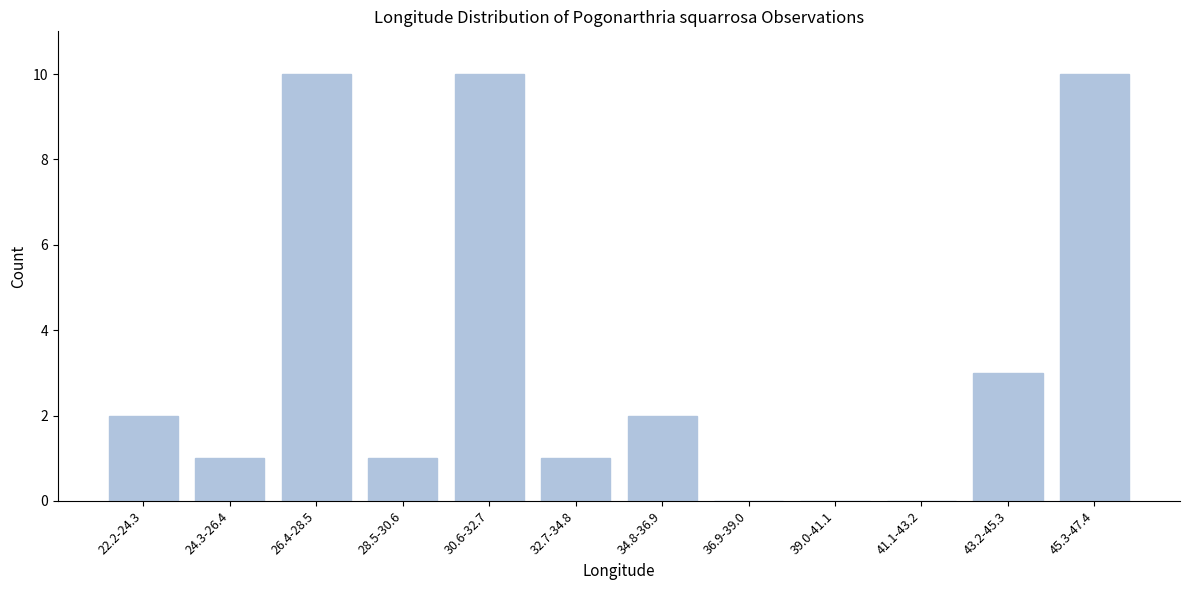

Reading left to right, extract all data points from this chart.

22.2-24.3=2	24.3-26.4=1	26.4-28.5=10	28.5-30.6=1	30.6-32.7=10	32.7-34.8=1	34.8-36.9=2	36.9-39.0=0	39.0-41.1=0	41.1-43.2=0	43.2-45.3=3	45.3-47.4=10